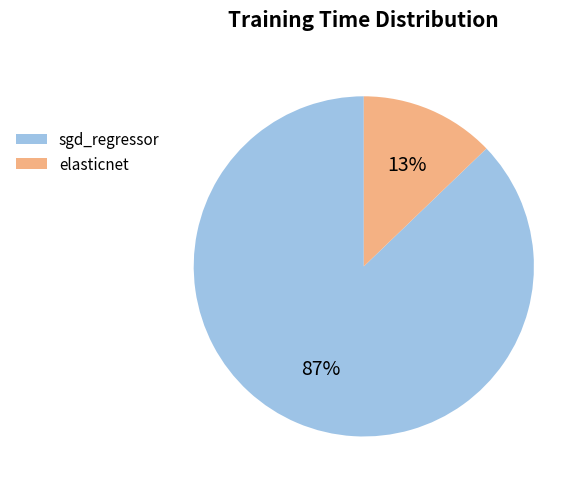

To the nearest percent, what portion does sgd_regressor represent?

87%